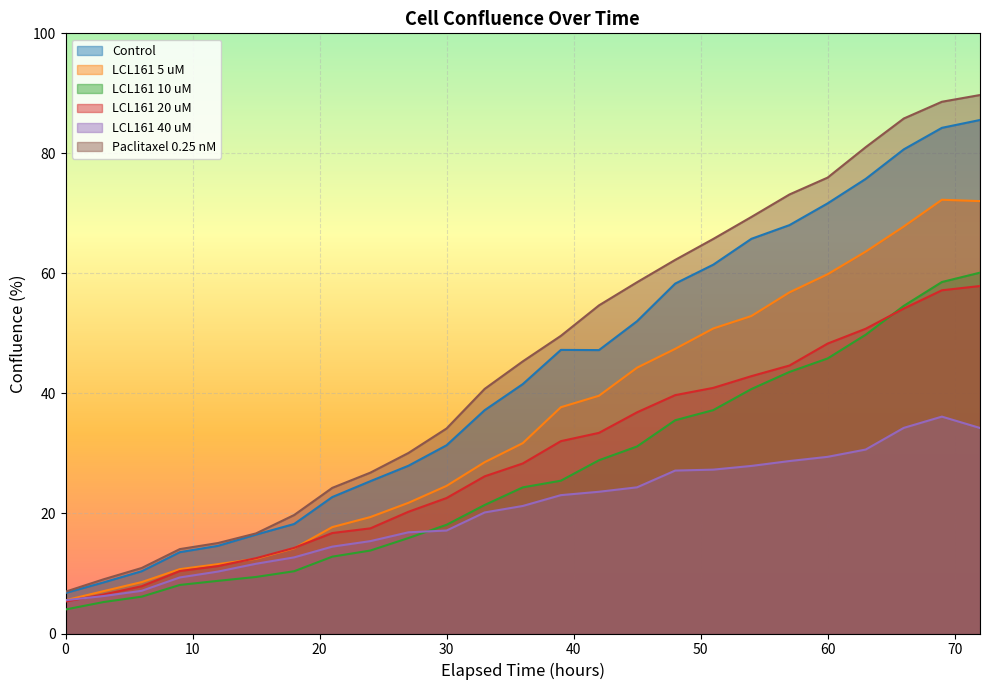

What is the maximum value for LCL161 40 uM?

36.1